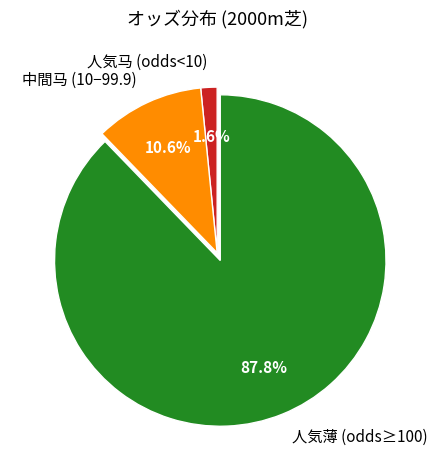

What percentage is NOT represented by 中間马 (10−99.9)?

89.4%